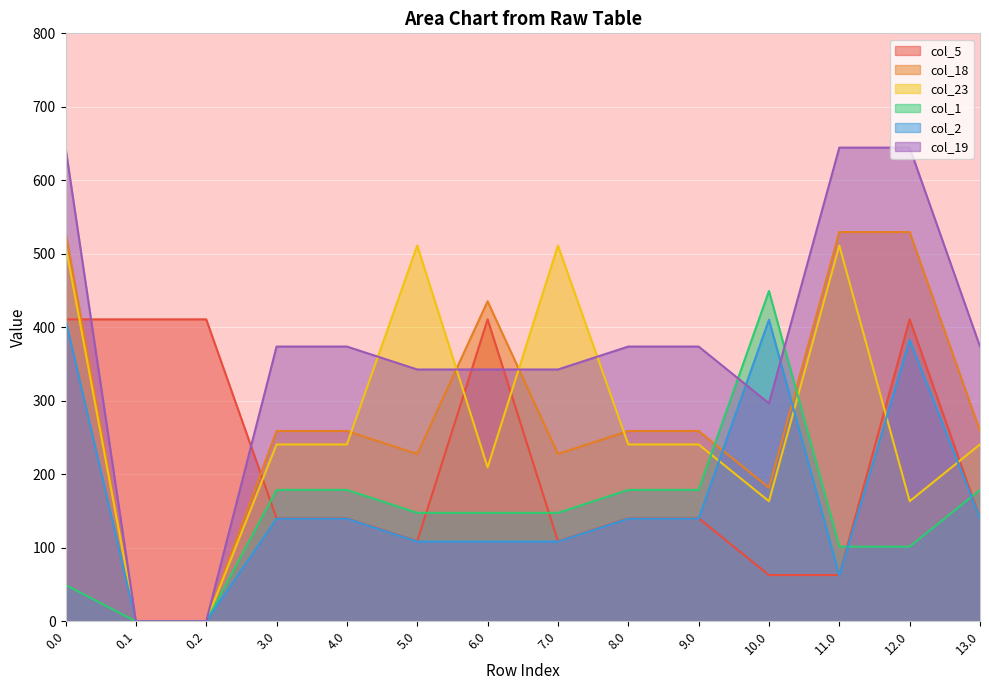

Rank the series by their maximum value, from lowest to highest.

col_2, col_5, col_1, col_23, col_18, col_19